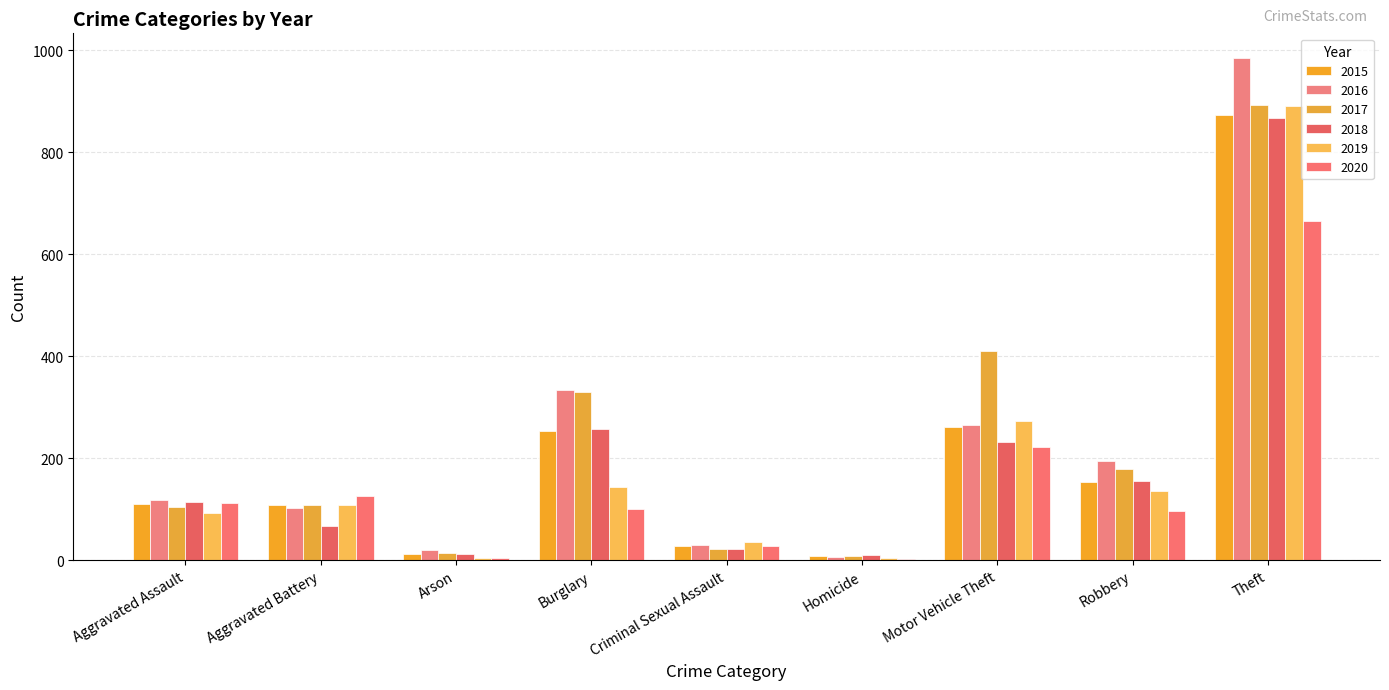

How many distinct data groups are displayed?

6